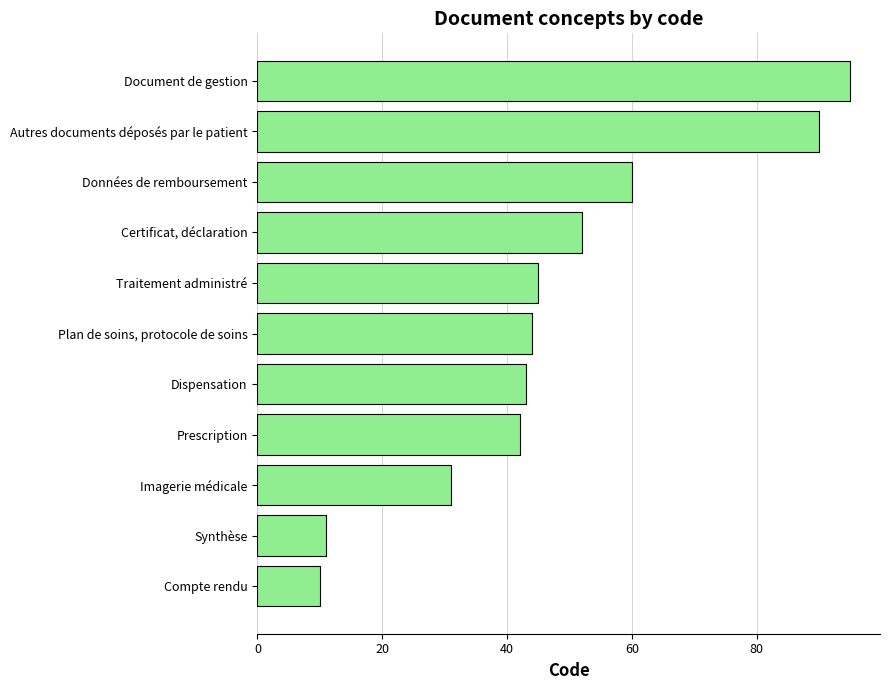

Reading bottom to top, list all the values displayed in this chart.

Compte rendu=10	Synthèse=11	Imagerie médicale=31	Prescription=42	Dispensation=43	Plan de soins, protocole de soins=44	Traitement administré=45	Certificat, déclaration=52	Données de remboursement=60	Autres documents déposés par le patient=90	Document de gestion=95